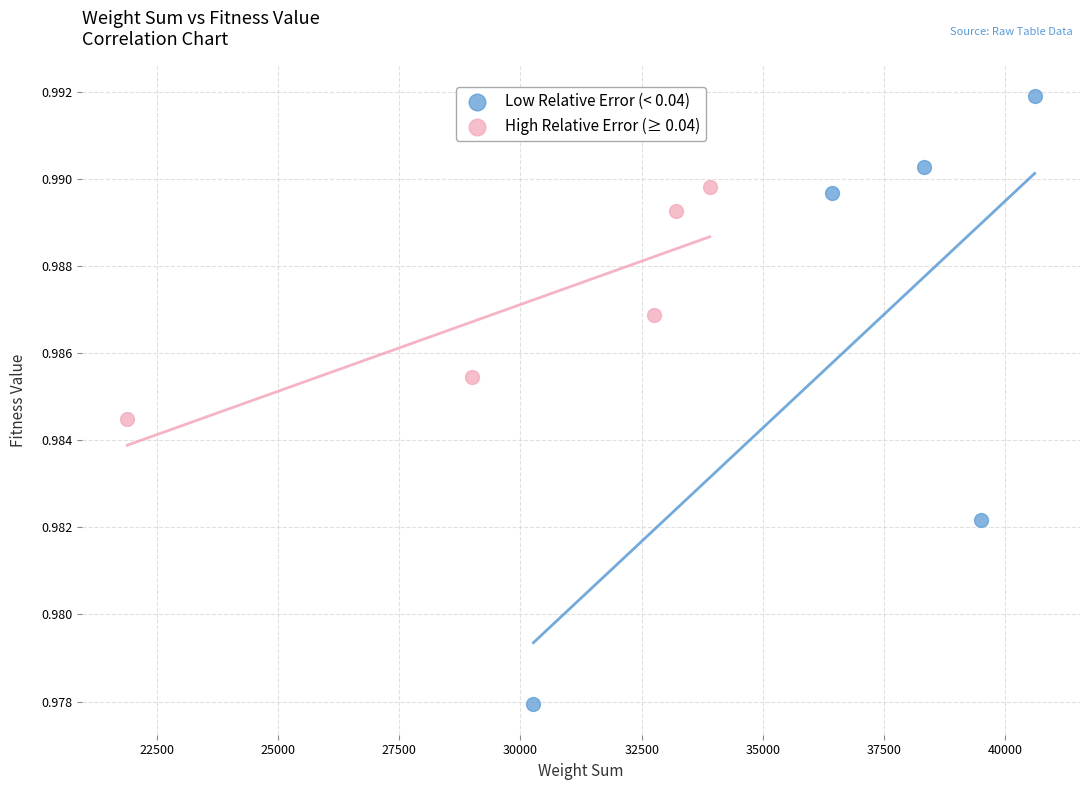

Which series has the largest Y range (max minus min)?

Low Relative Error (< 0.04)